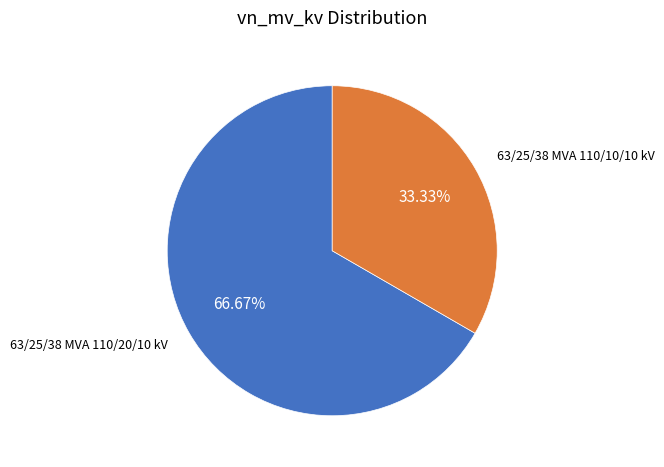

Is there a majority slice in this chart?

Yes